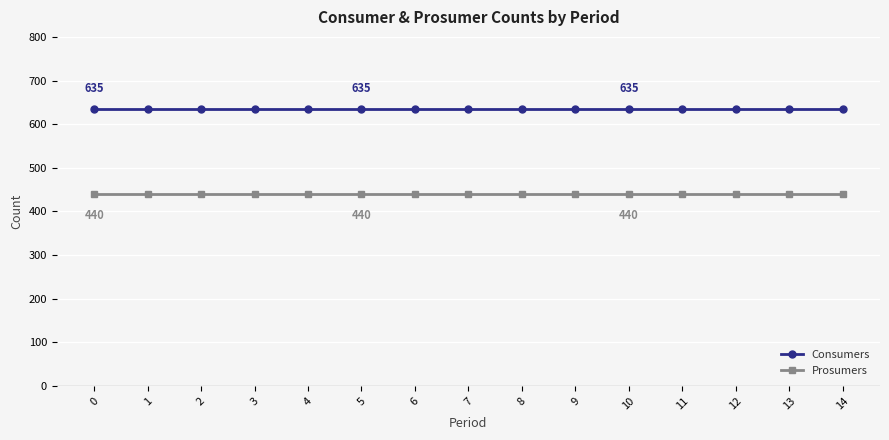

What is the spread (max minus min) of values at 13?

195